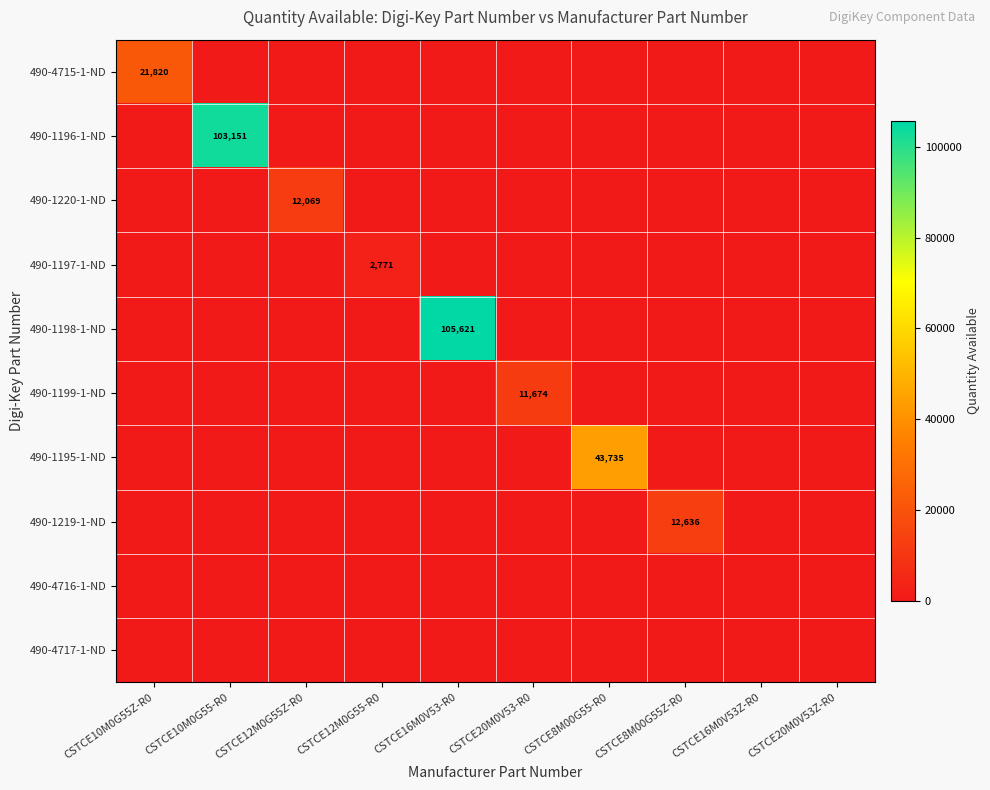

What is the spread (max minus min) of values at CSTCE10M0G55Z-R0?

21820